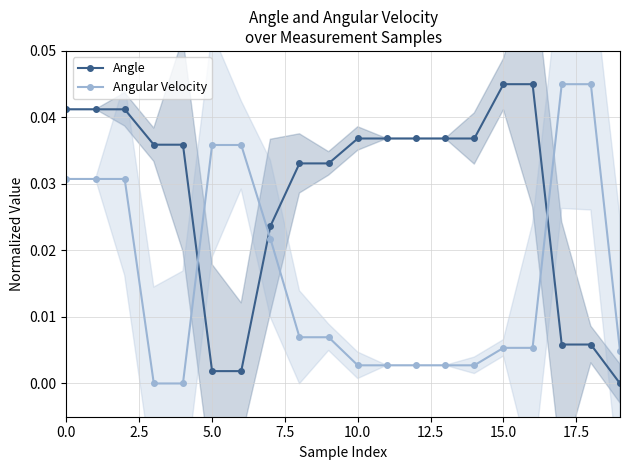

What is the total value across all series at 18?

0.1